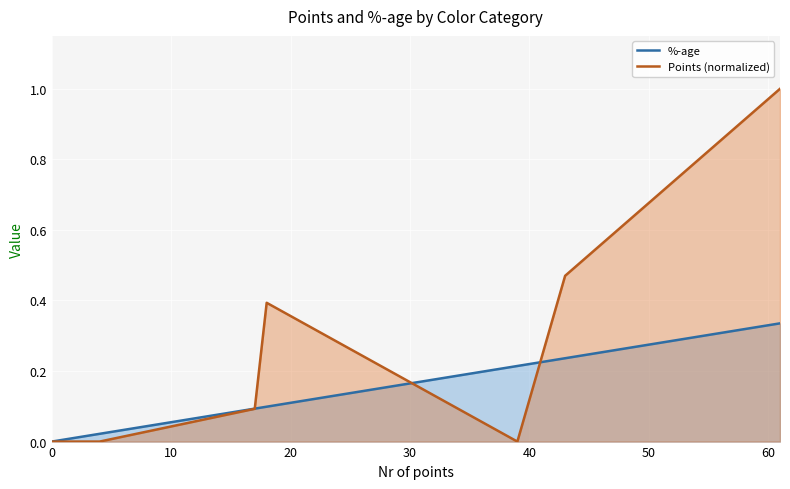

What is the maximum value for %-age line?

0.3